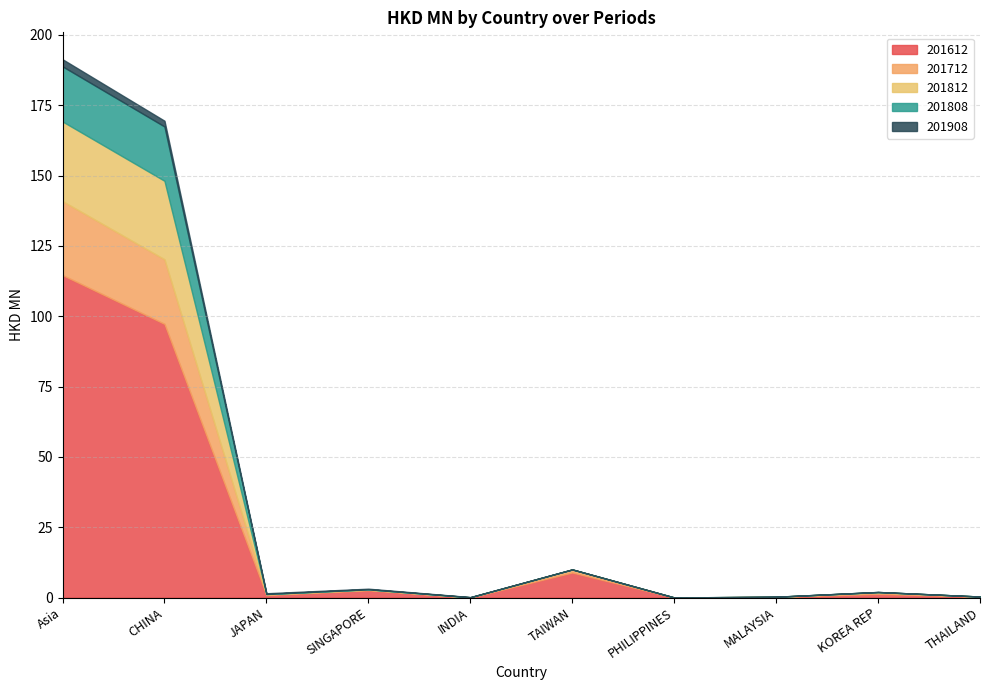

Which category has the highest value in the 201712 series?

Asia